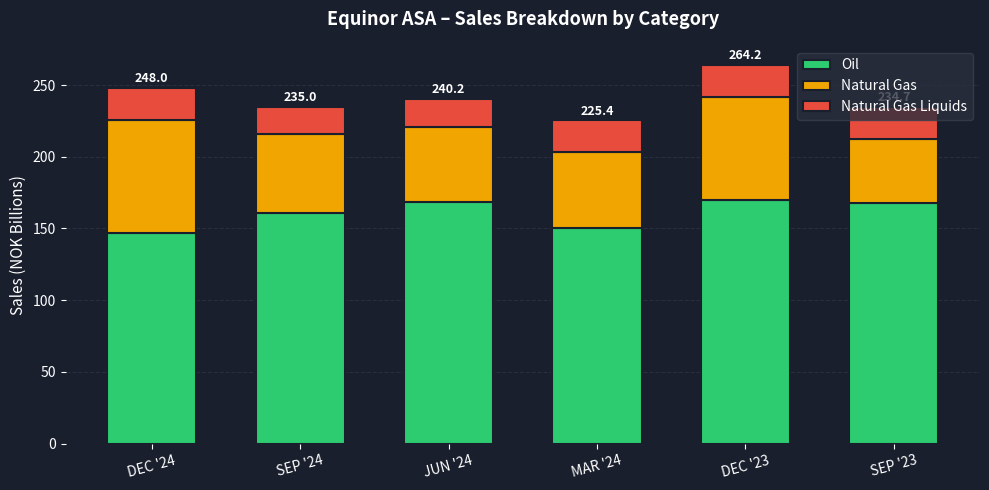

What is the minimum value for Oil?

147.0